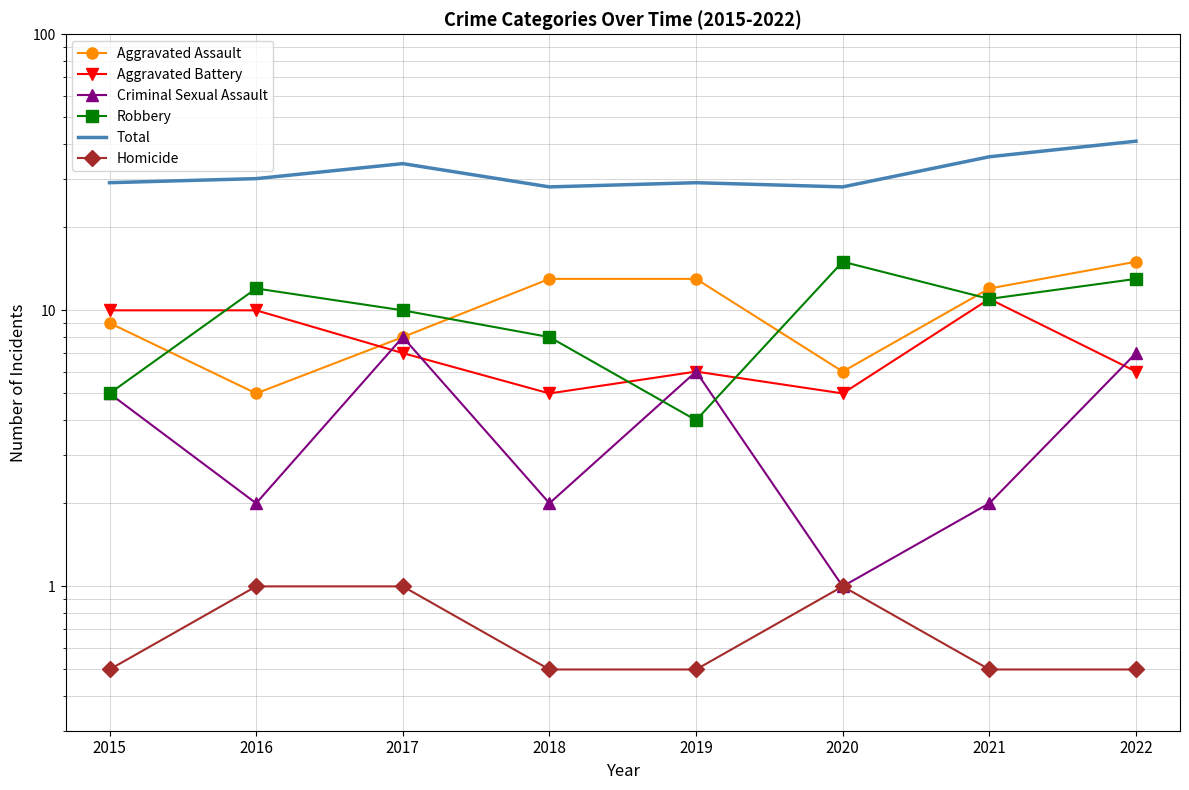

True or false: Robbery has a value of 8.0 at 2018.

True